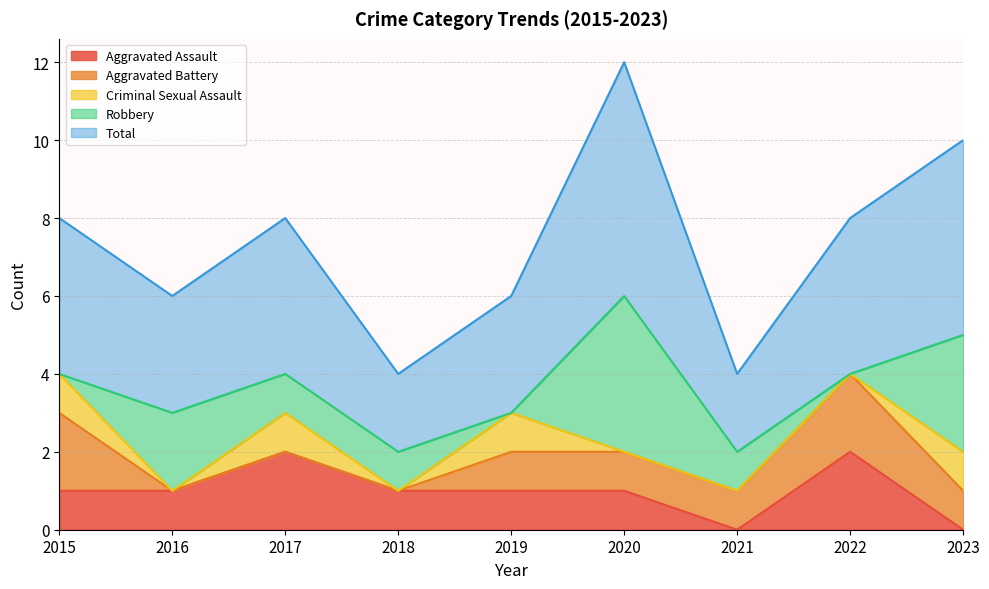

What is the sum of the Robbery values at 2016 and 2022?

2